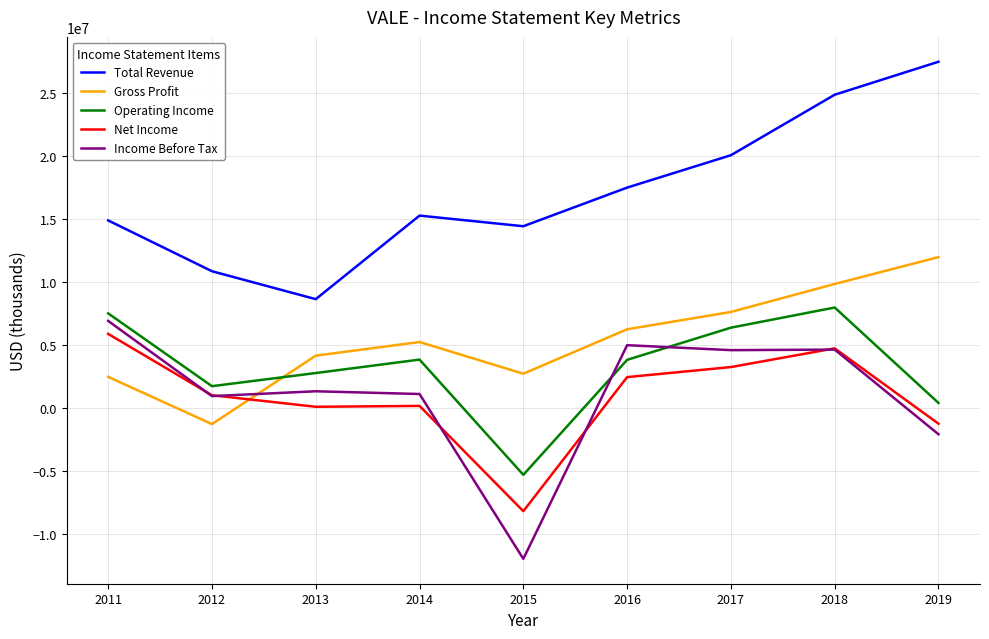

What is the maximum value for Net Income?

5895100